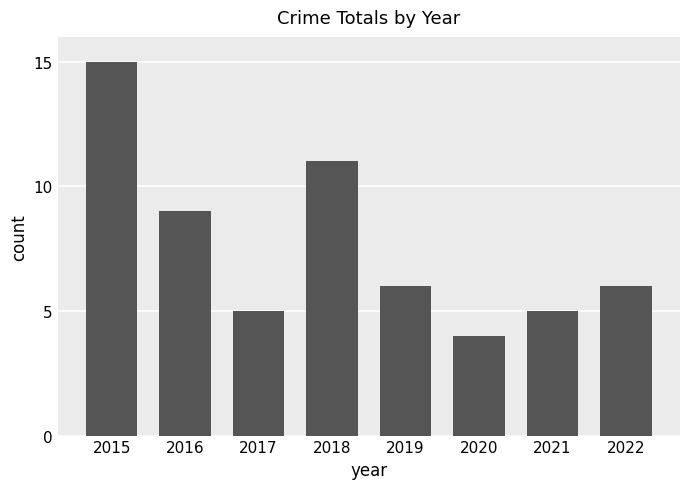

What is the difference between the maximum and minimum values?

11